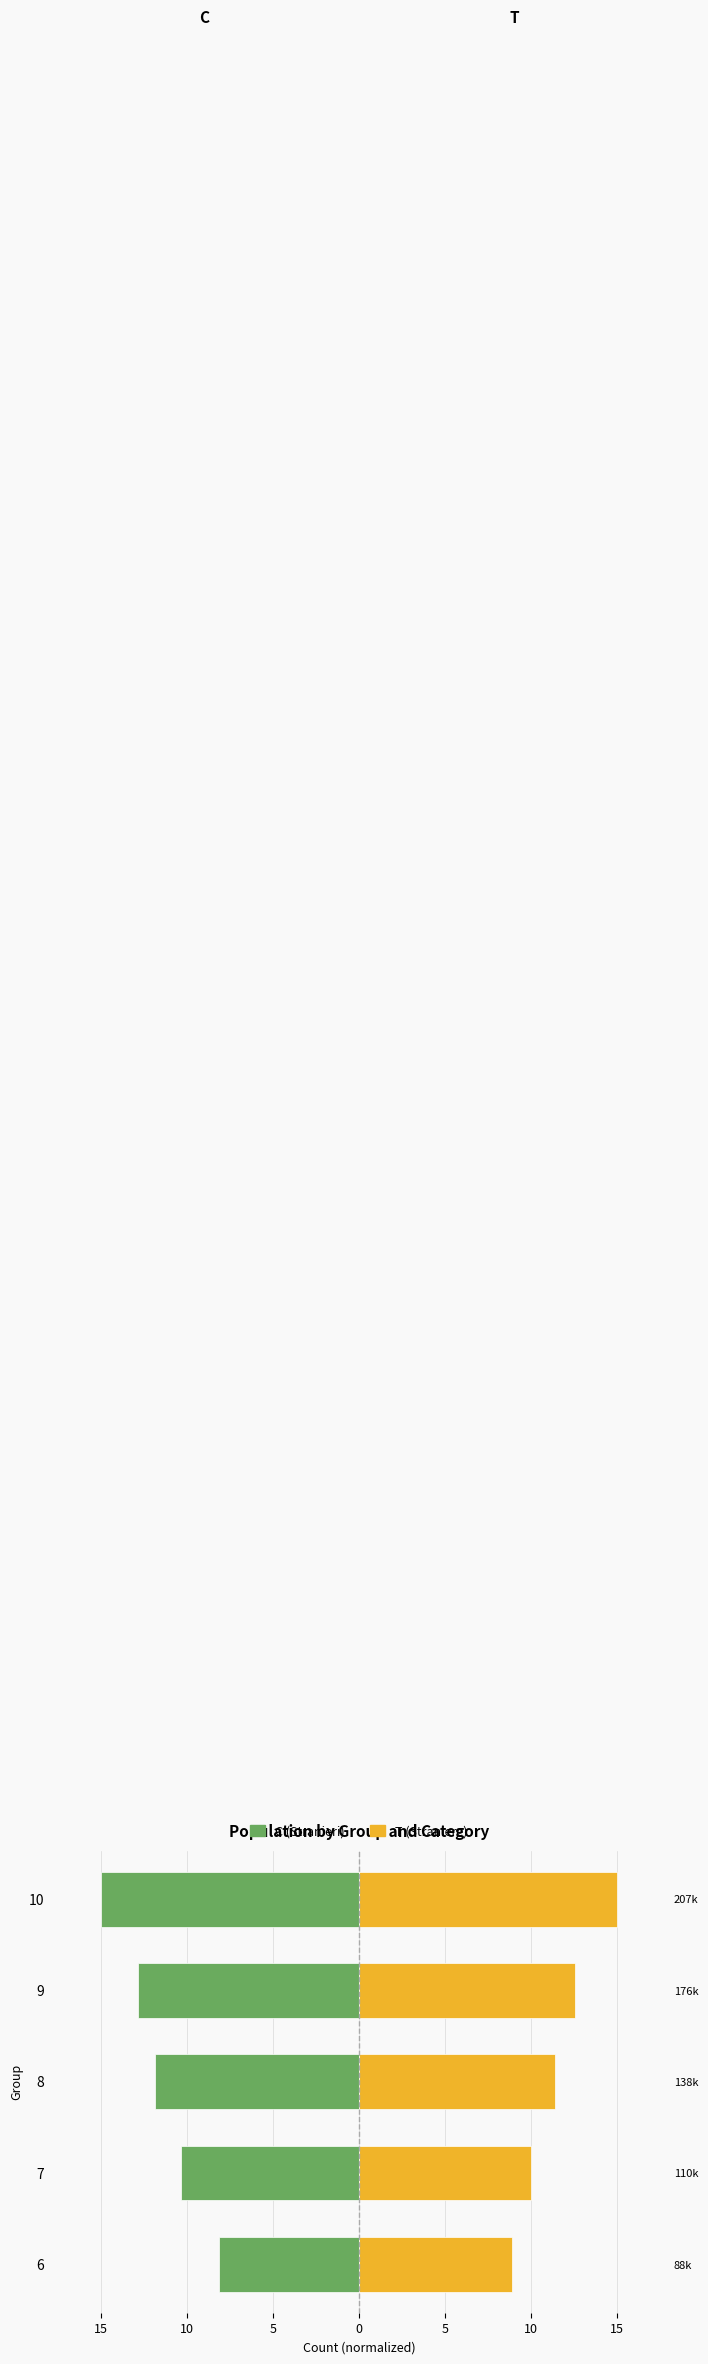

At how many categories does at least one series exceed -5?

5